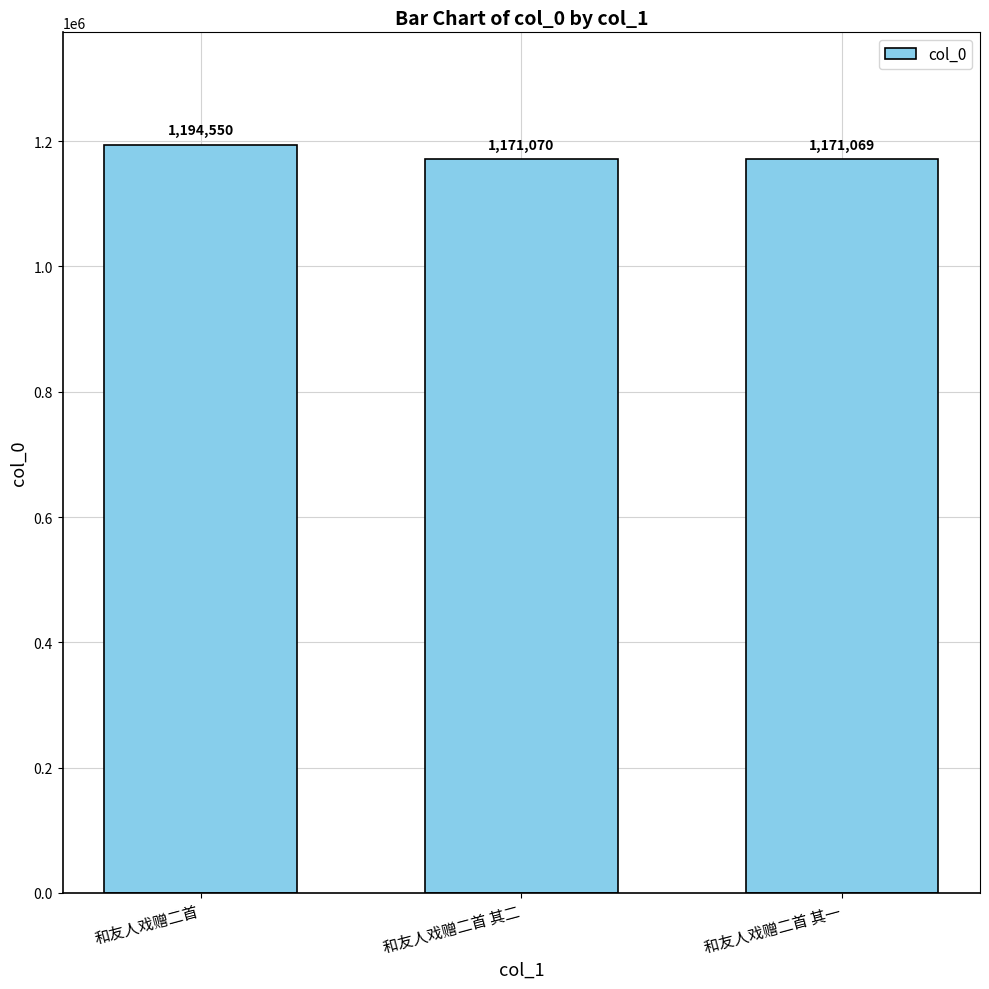

What is the smallest value displayed?

1171069